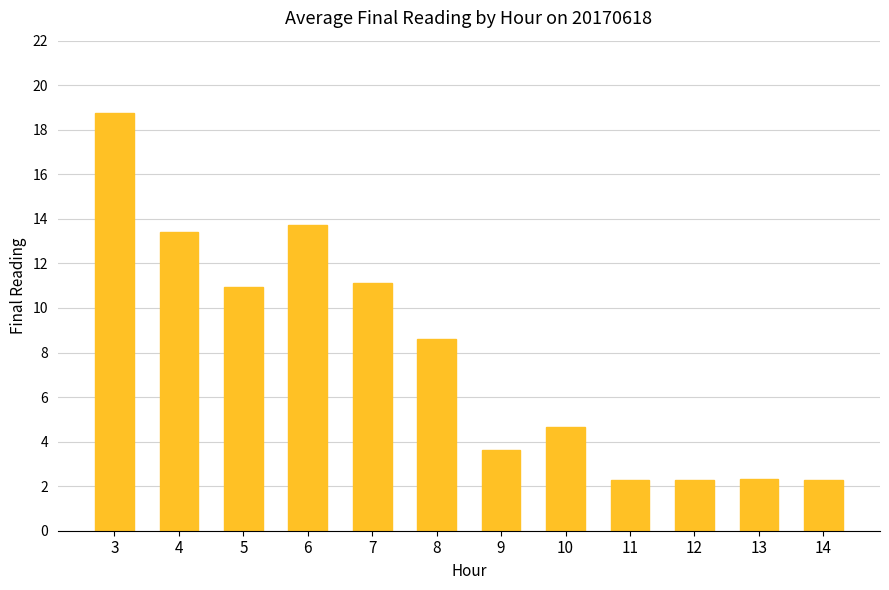

Is it true that the value at 13 is 3.2?

False